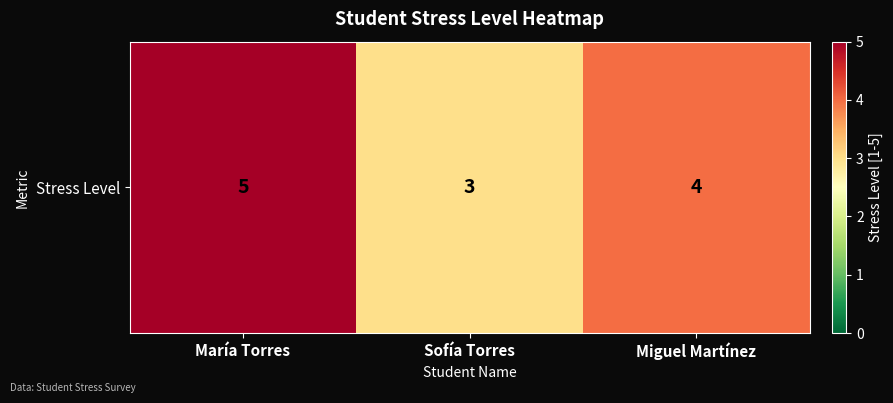

Where does the data first go above 4?

María Torres